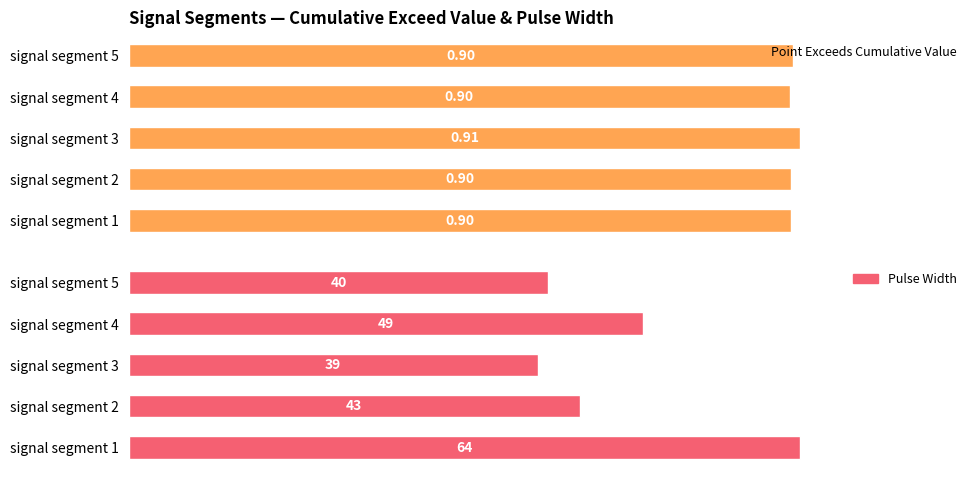

What is the difference between the maximum and minimum values in the Pulse_Width series?

25.0